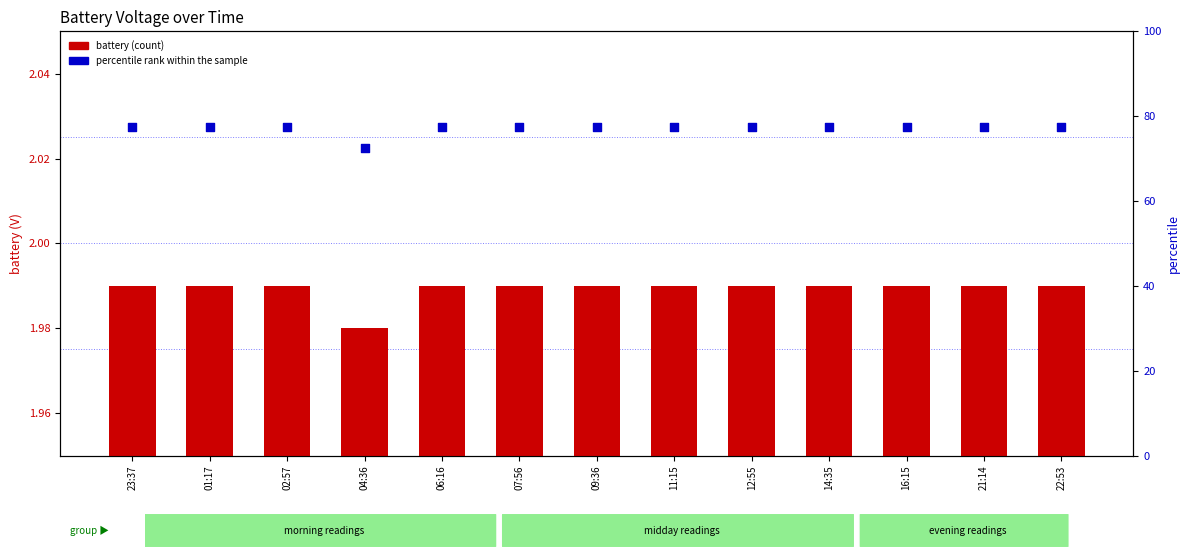

What are all the series names shown in the legend?

battery, percentile rank within the sample